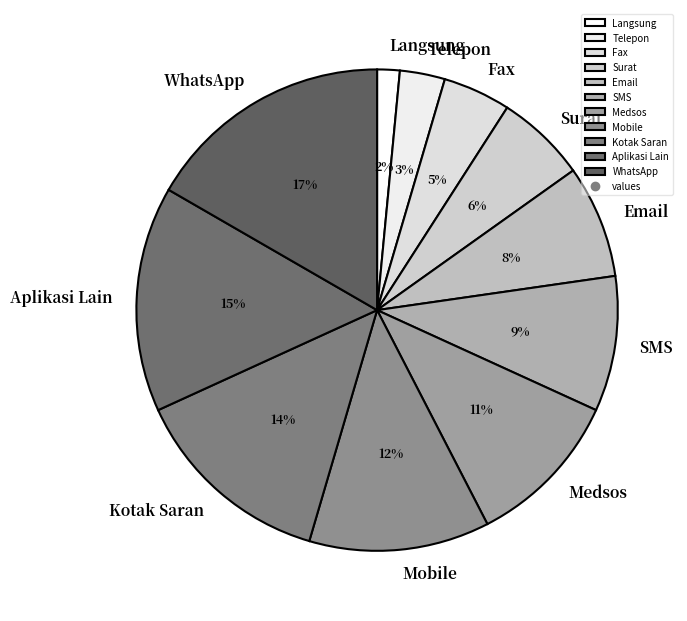

The Email slice represents 8% of the pie. True or false?

True